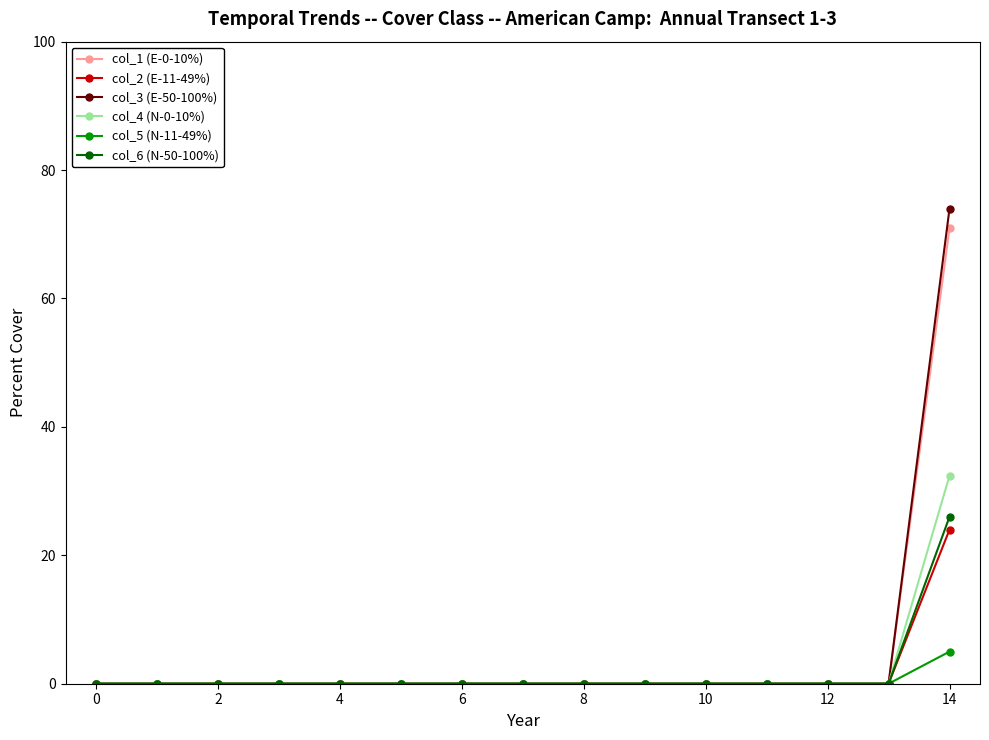

Which series has the widest spread of values?

col_3 (E-50-100%)